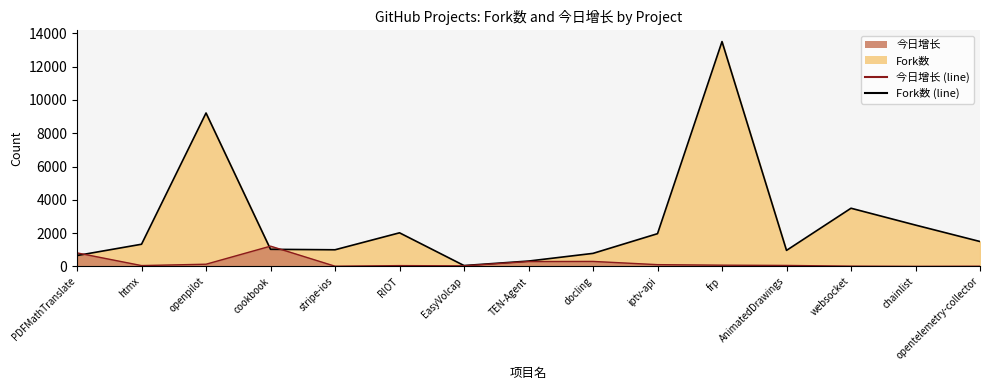

In 今日增长 (line), how many points are higher than both neighbors (excluding endpoints)?

3